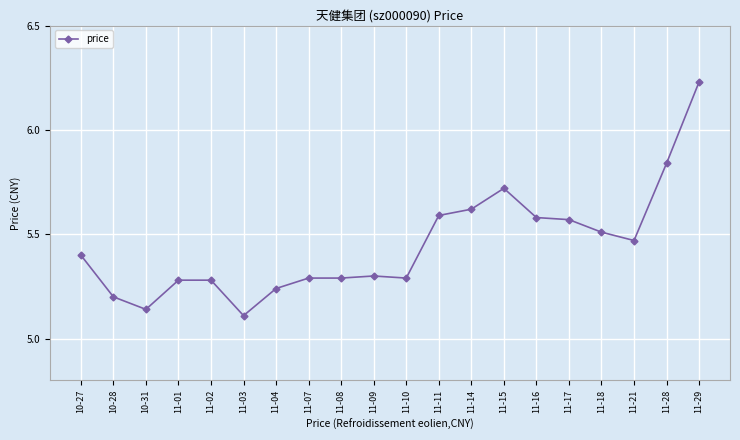

What is the sum of the values at 11-14 and 11-29?

11.9